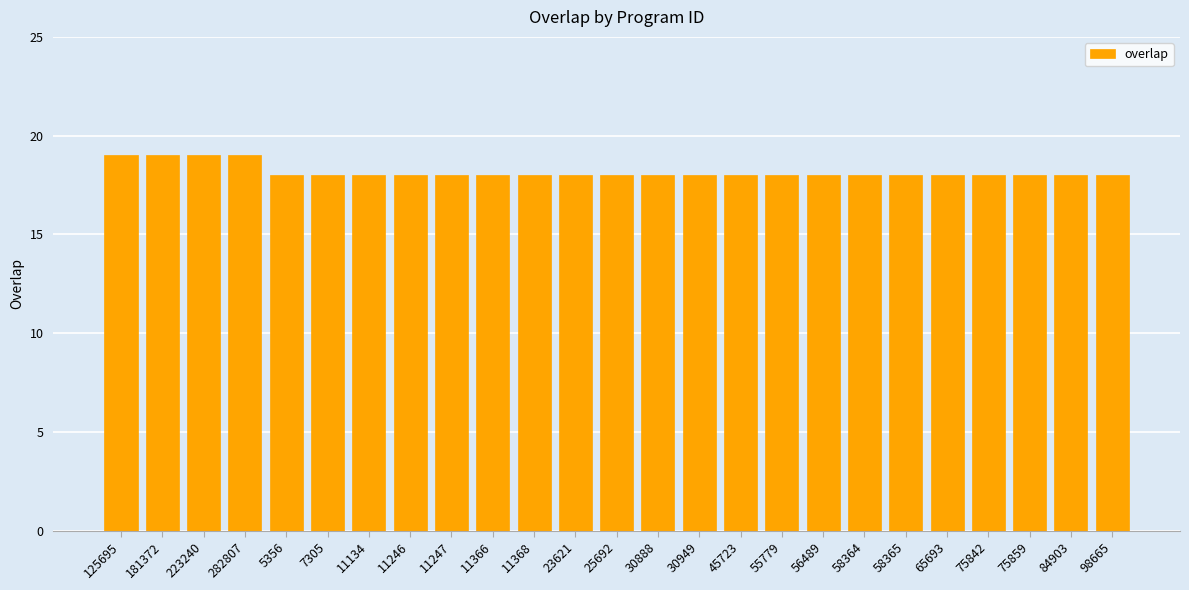

True or false: the data shows 18 at 58364.

True